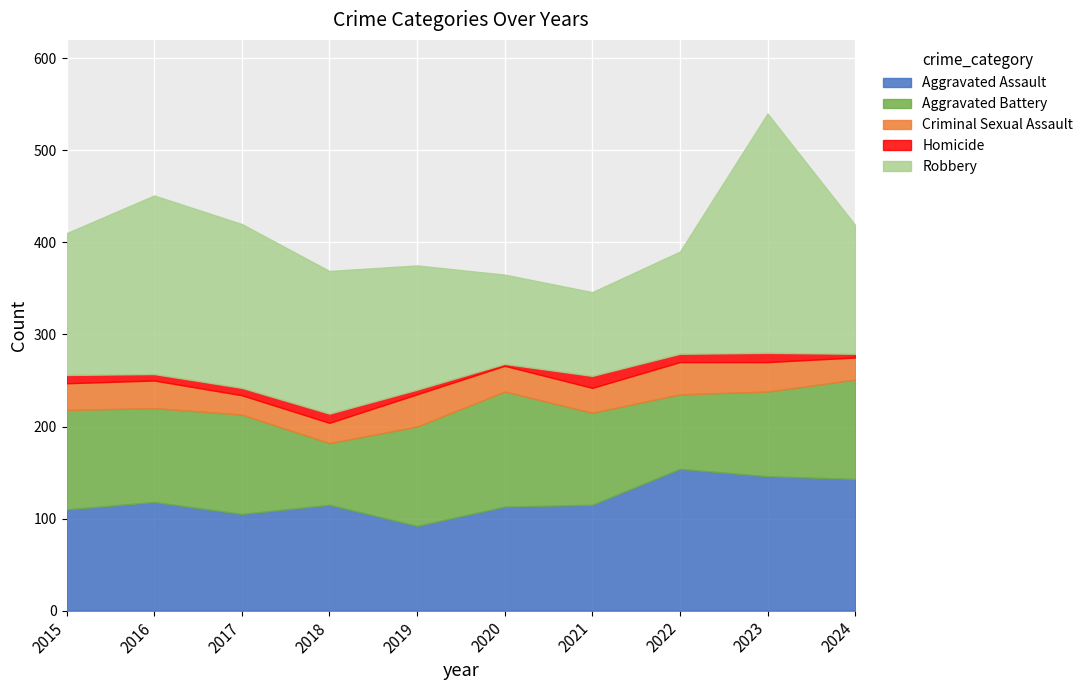

At 2024, list the series in order from smallest to largest.

Homicide, Criminal Sexual Assault, Aggravated Battery, Robbery, Aggravated Assault